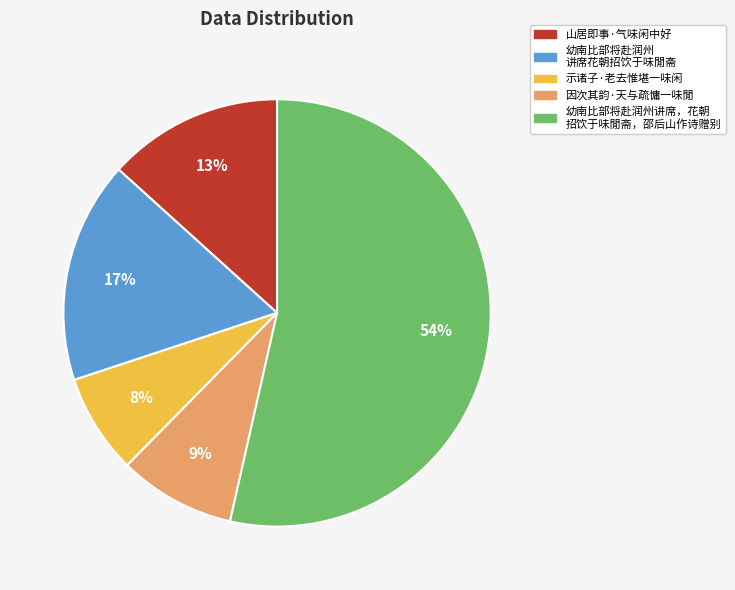

Is 因次其韵·天与疏慵一味閒 the majority of the pie?

No